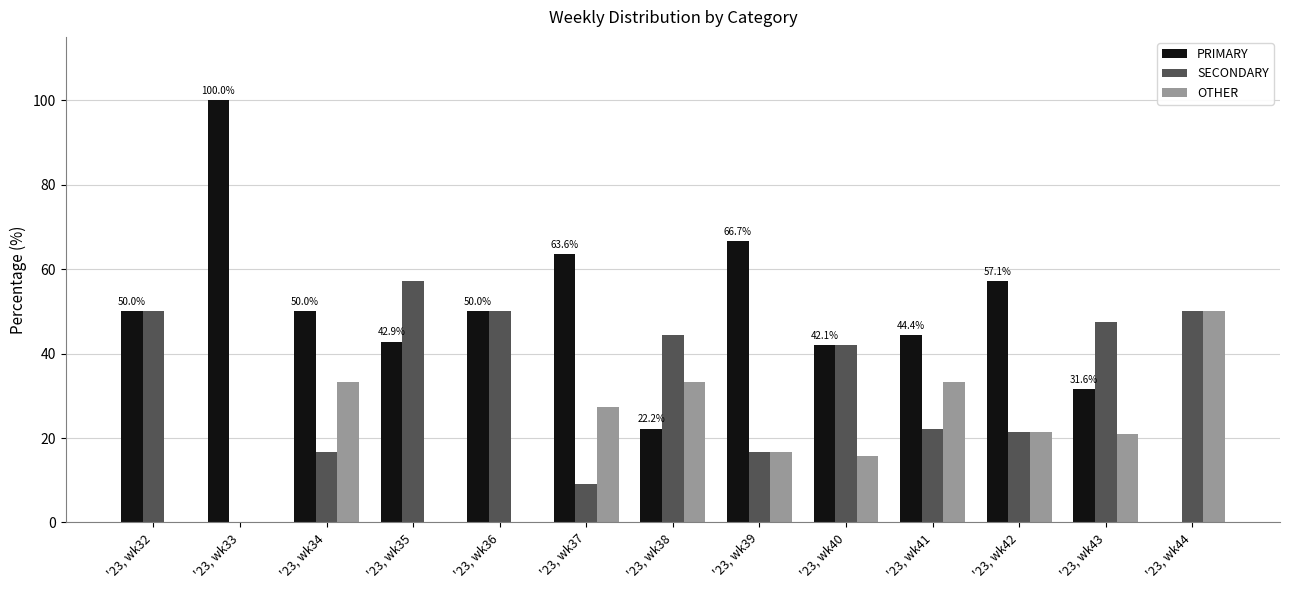

Is the value of SECONDARY at '23, wk41 greater than the value of PRIMARY at '23, wk41?

No